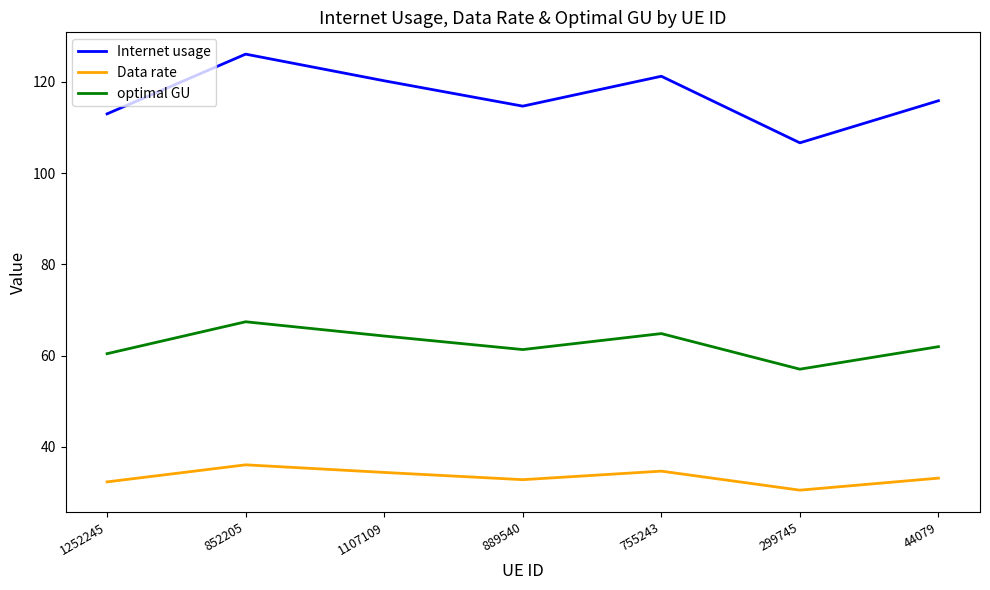

Does the chart have visible grid lines?

No